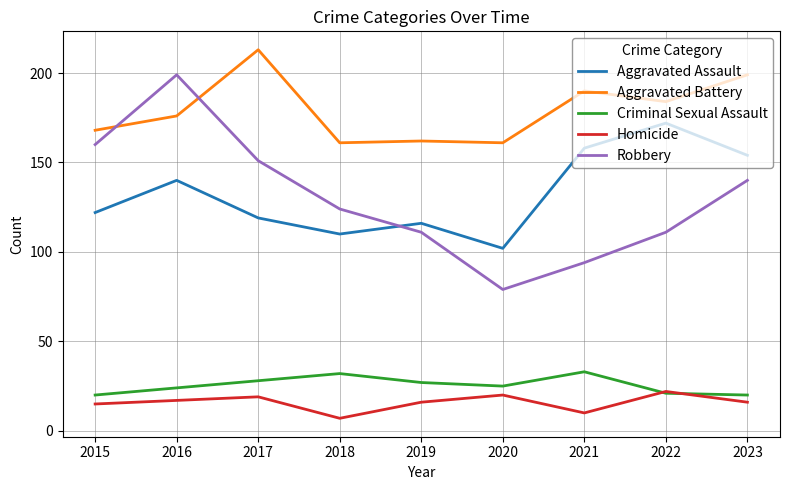

Which series has the widest spread of values?

Robbery